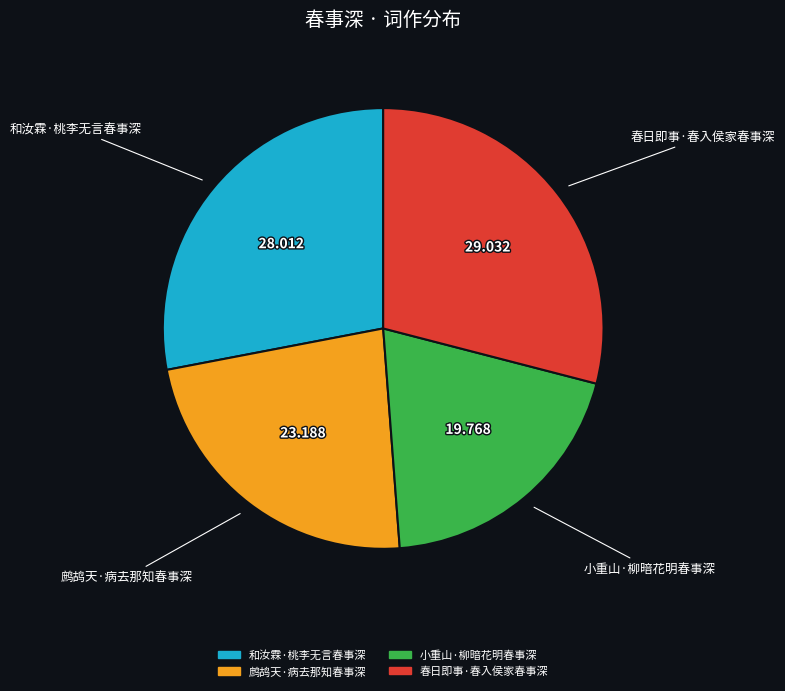

Combined, do 鹧鸪天·病去那知春事深 and 春日即事·春入侯家春事深 account for over 50%?

Yes